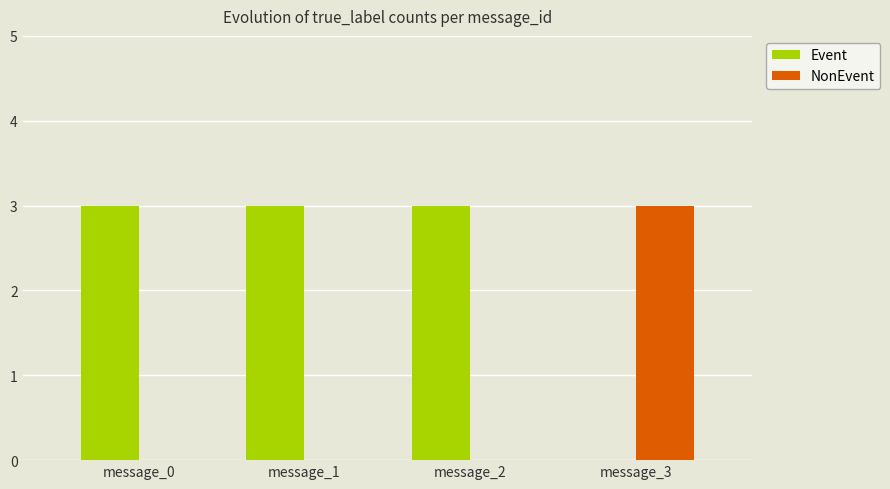

Reading left to right, transcribe all the data shown in this chart.

Event: 3	3	3	0
NonEvent: 0	0	0	3